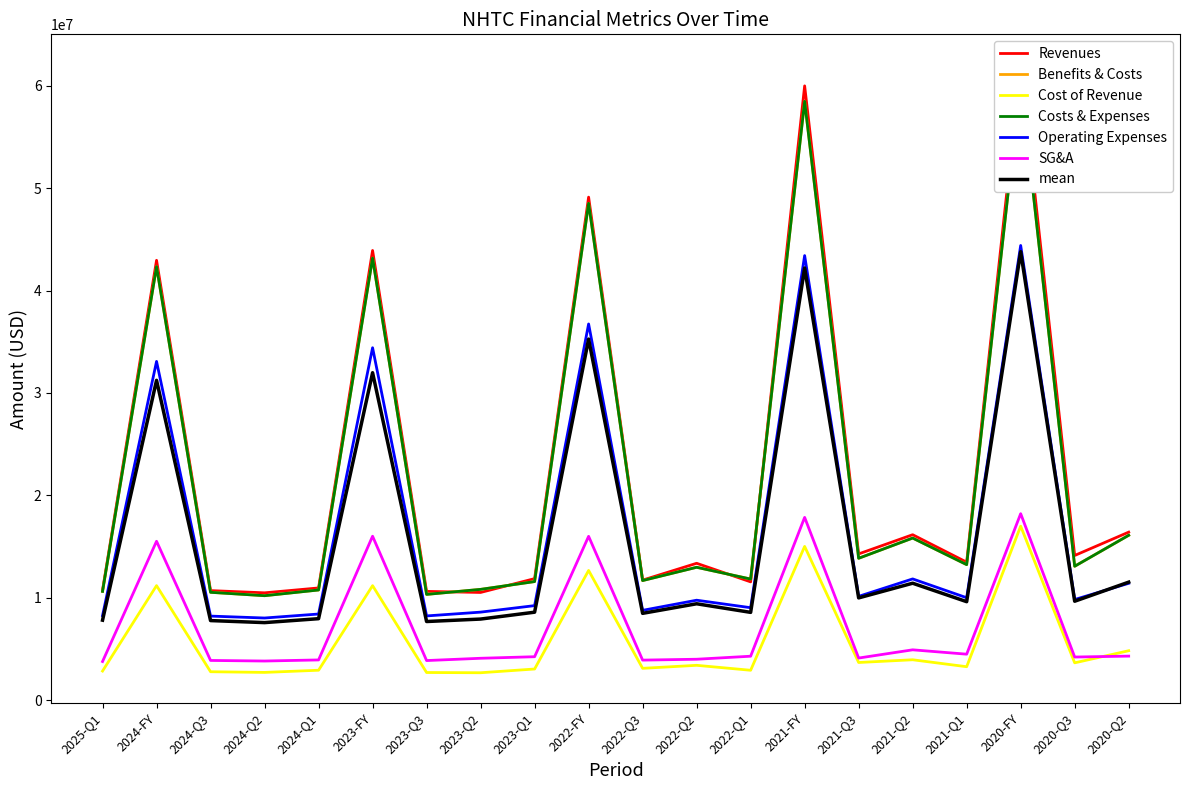

In costs_and_expenses, how many points are higher than both neighbors (excluding endpoints)?

7